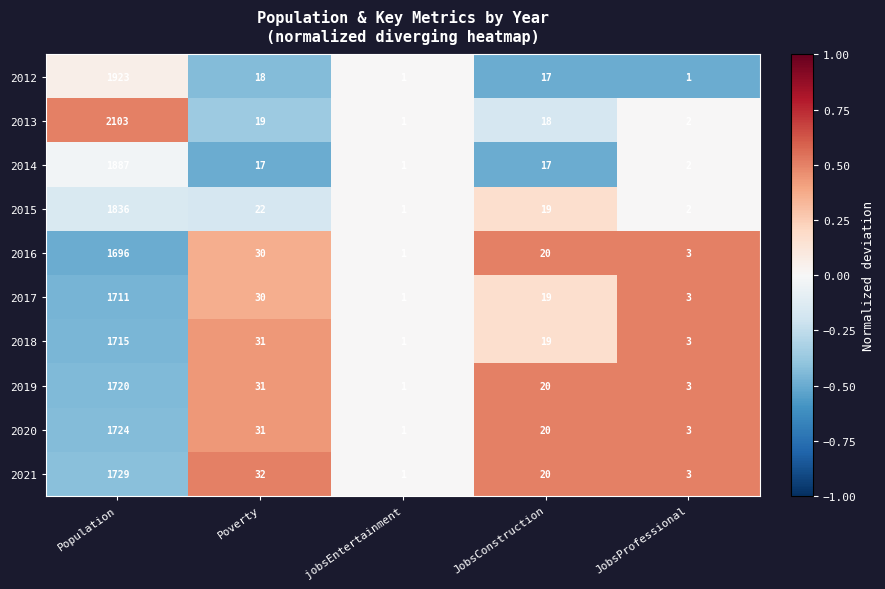

The 2012 series shows 1 at JobsProfessional. True or false?

True